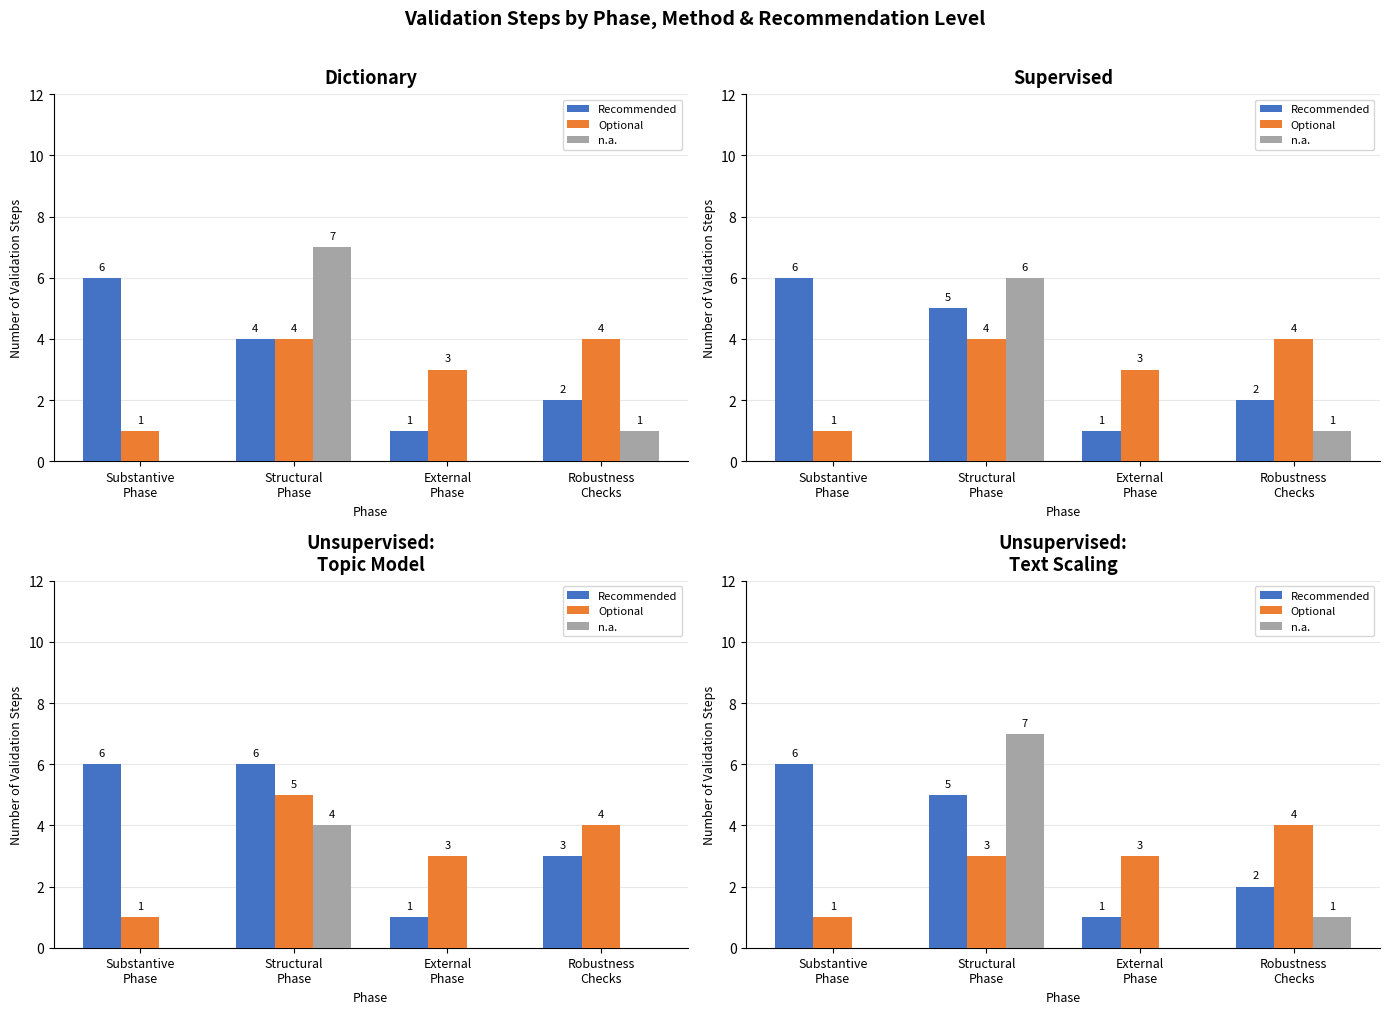

What is the value of the Optional bar at the 2nd from the left?

3